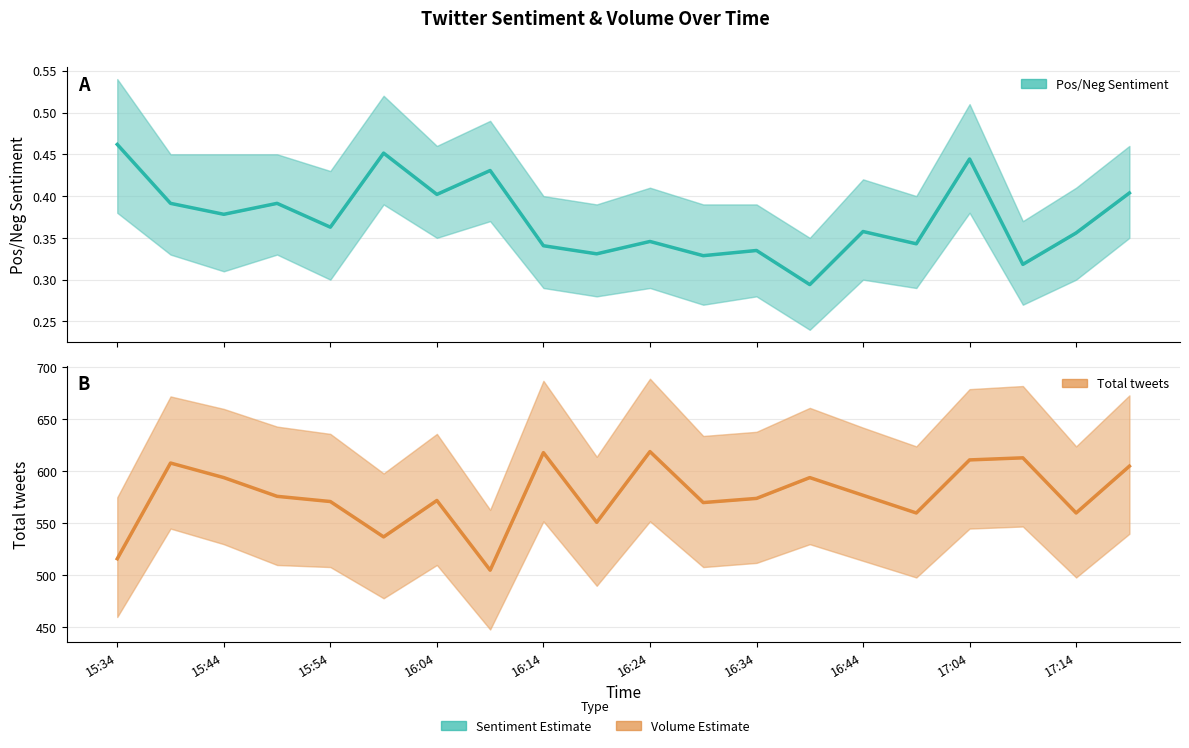

Does the chart display data point markers on the line(s)?

No